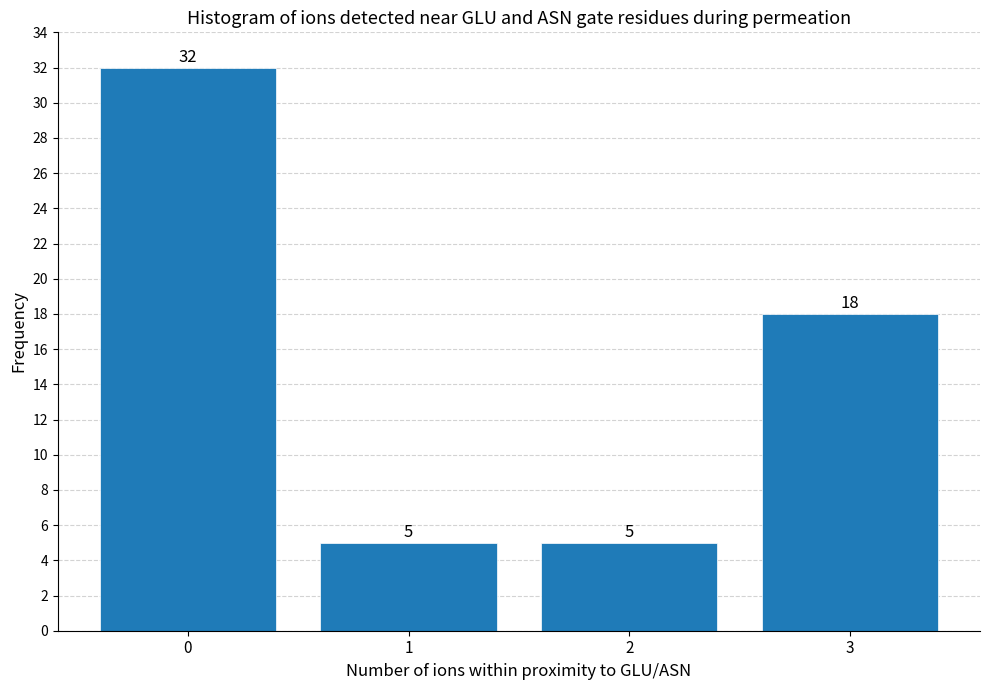

Reading left to right, list all the values displayed in this chart.

32	5	5	18